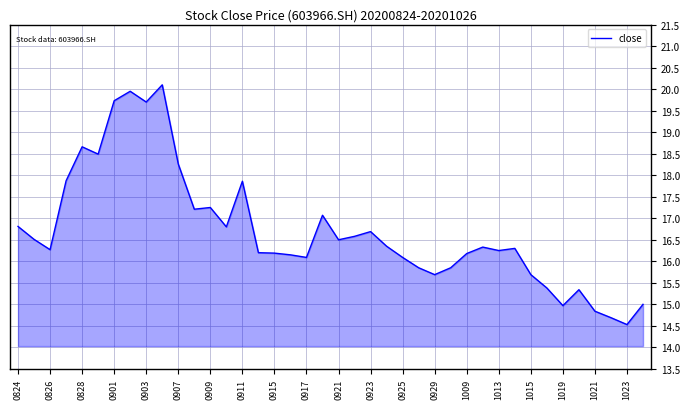

What is the smallest value displayed?

14.5